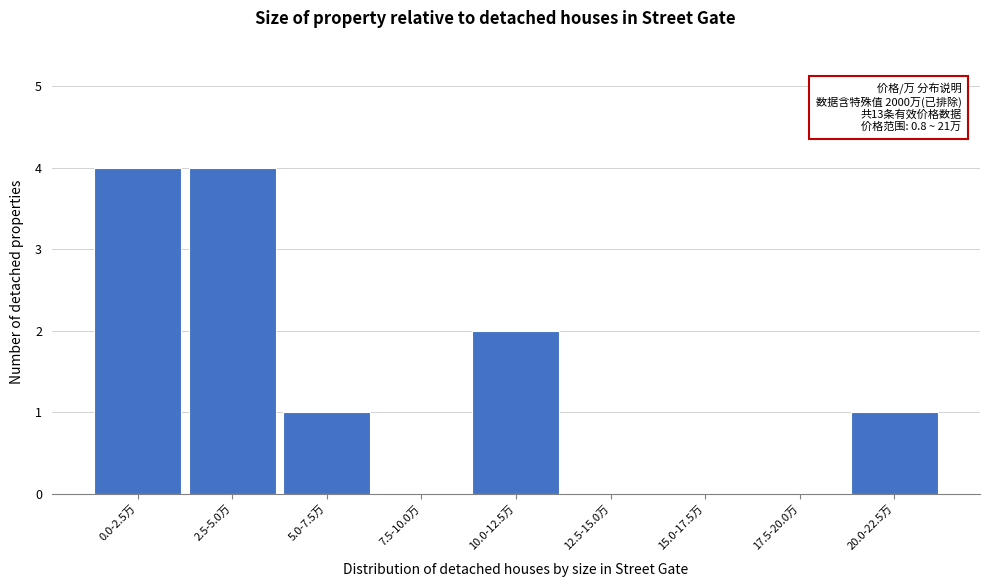

Reading left to right, extract all data points from this chart.

0.0-2.5万=4	2.5-5.0万=4	5.0-7.5万=1	7.5-10.0万=0	10.0-12.5万=2	12.5-15.0万=0	15.0-17.5万=0	17.5-20.0万=0	20.0-22.5万=1